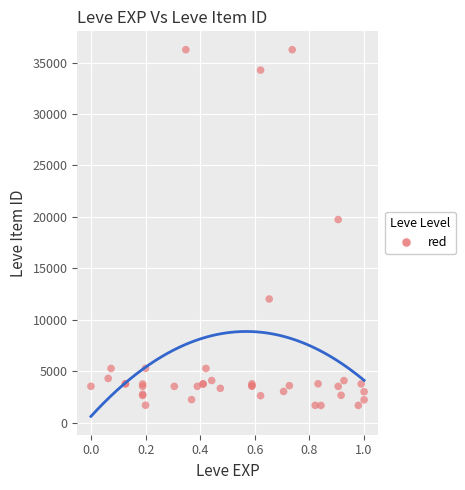

What Y value in the scatter plot is closest to 18967?

19744